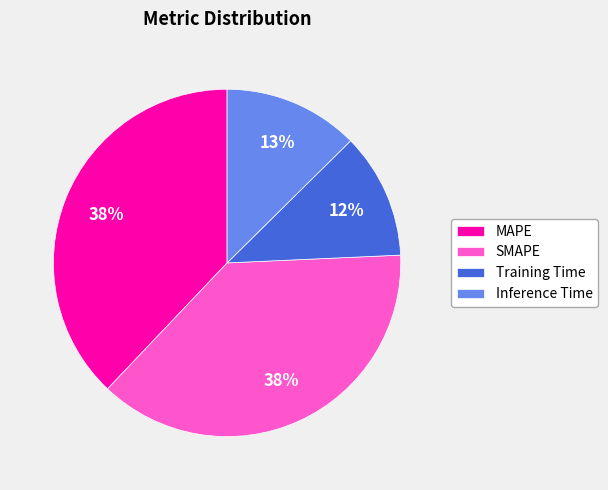

Is there any slice that represents more than half of the pie?

No